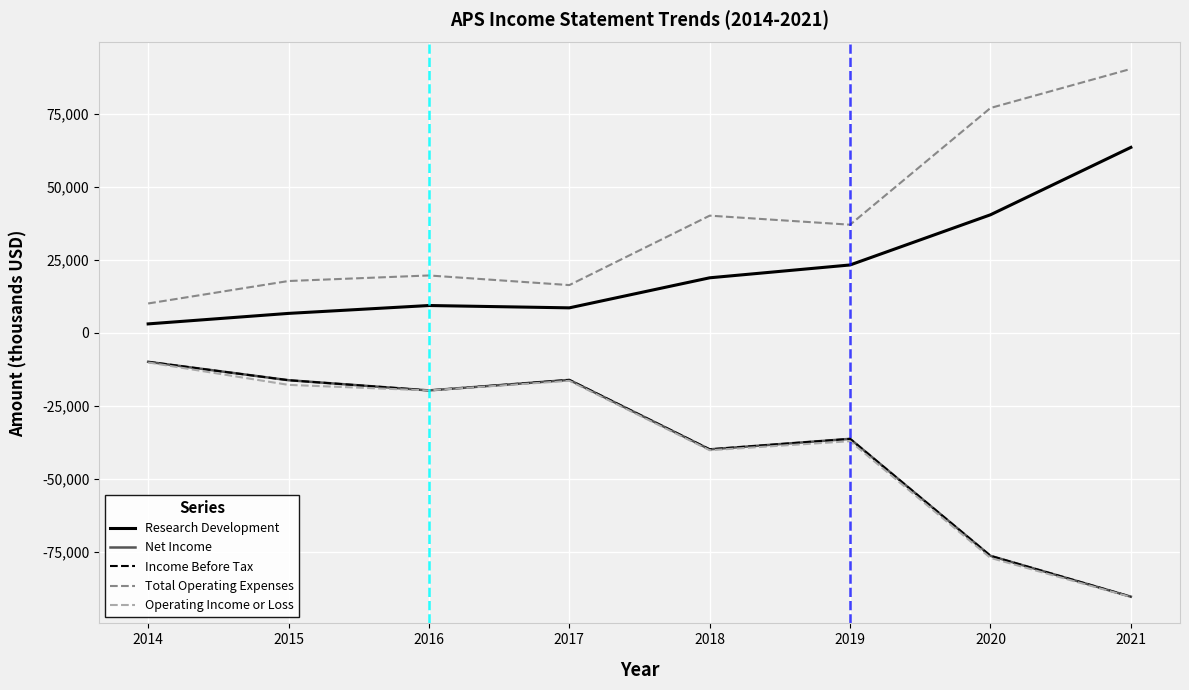

Is this an area chart (filled region under the line)?

No